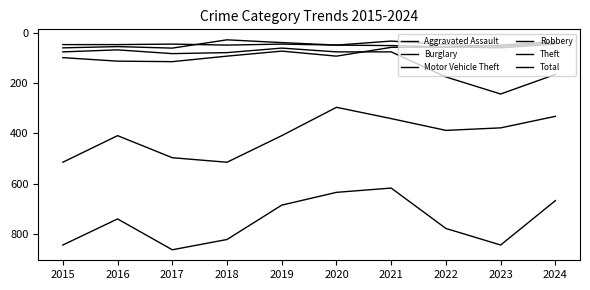

List the labels in order of Robbery value, largest first.

2017, 2015, 2016, 2023, 2020, 2022, 2024, 2019, 2021, 2018